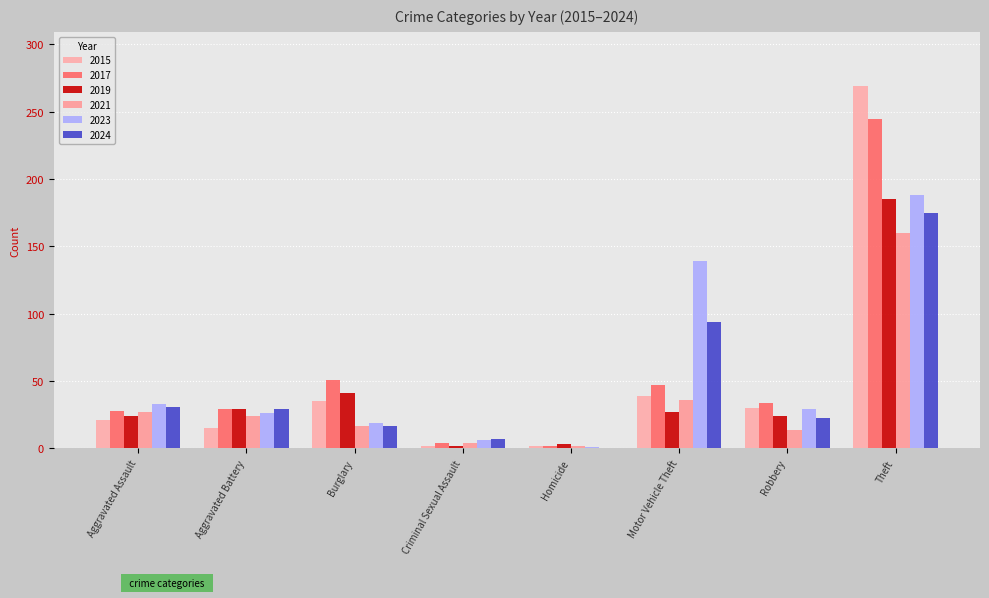

List the labels in order of 2023 value, largest first.

Theft, Motor Vehicle Theft, Aggravated Assault, Robbery, Aggravated Battery, Burglary, Criminal Sexual Assault, Homicide